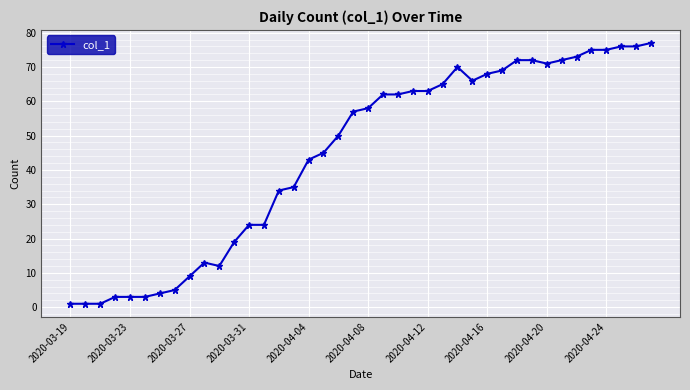

What is the difference between the maximum and minimum values?

76